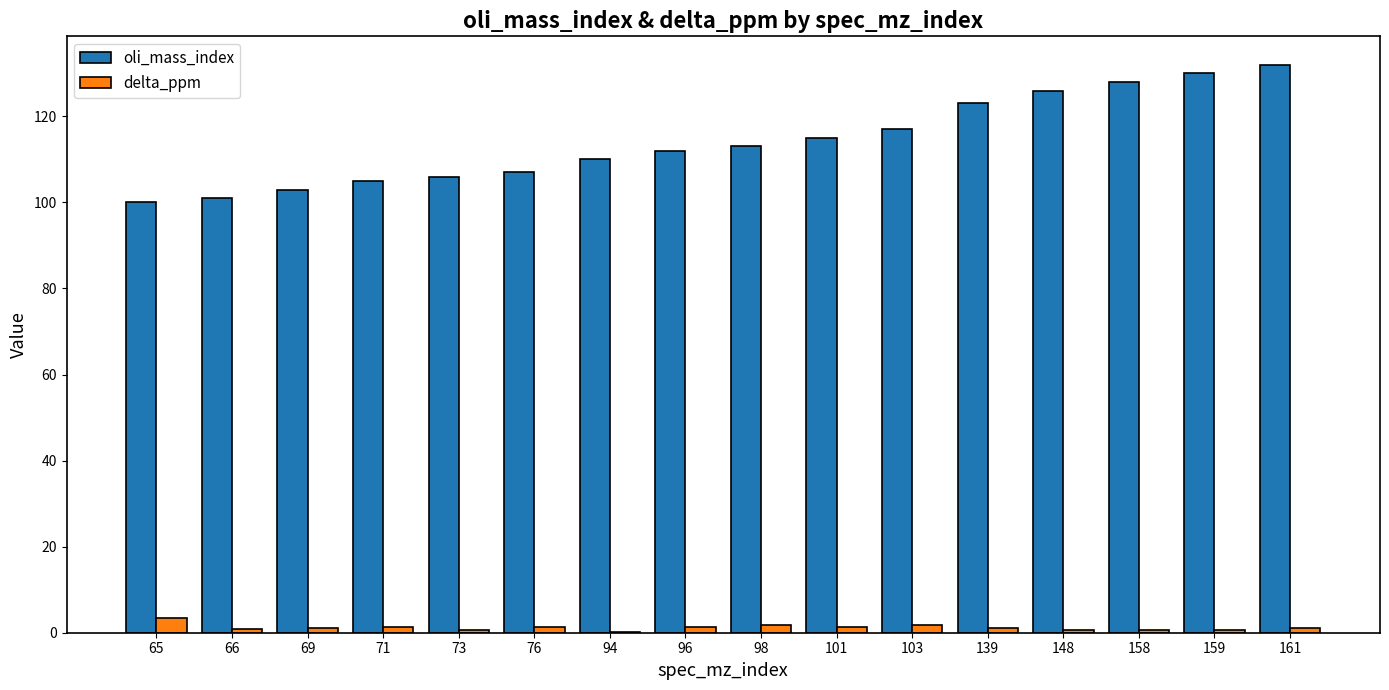

How many groups of bars are there?

16